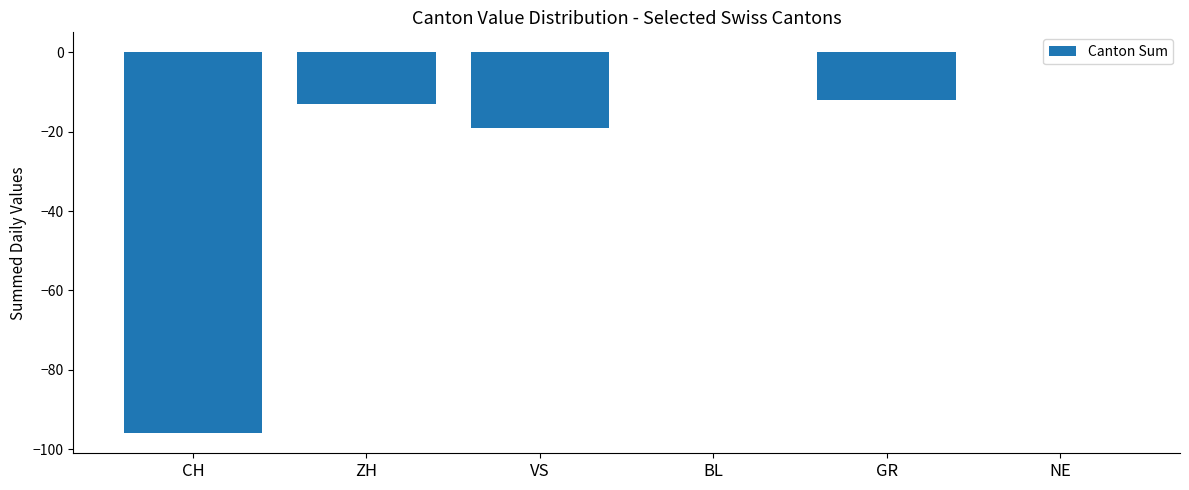

Reading right to left, transcribe all the data shown in this chart.

0	-12	0	-19	-13	-96